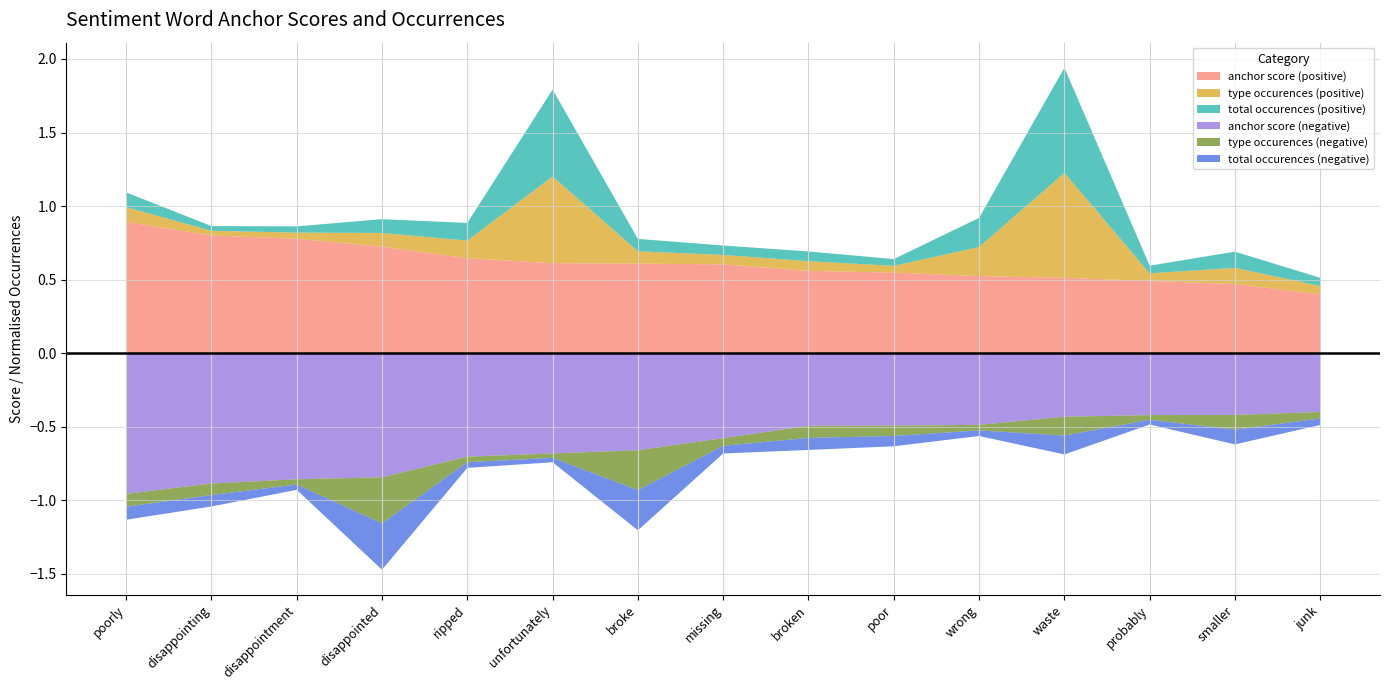

Reading left to right, extract all data points from this chart.

anchor score (negative): 1.0	0.9	0.9	0.8	0.7	0.7	0.7	0.6	0.5	0.5	0.5	0.4	0.4	0.4	0.4
type occurences (negative): 44.0	39.0	18.0	157.0	19.0	15.0	136.0	26.0	41.0	35.0	19.0	64.0	16.0	50.0	22.0
total occurences (negative): 44.0	39.0	18.0	157.0	19.0	15.0	136.0	26.0	41.0	35.0	19.0	64.0	16.0	50.0	22.0
anchor score (positive): 0.9	0.8	0.8	0.7	0.6	0.6	0.6	0.6	0.6	0.5	0.5	0.5	0.5	0.5	0.4
type occurences (positive): 50.0	16.0	21.0	47.0	60.0	295.0	42.0	32.0	33.0	23.0	99.0	357.0	26.0	55.0	28.0
total occurences (positive): 50.0	16.0	21.0	47.0	60.0	295.0	42.0	32.0	33.0	23.0	99.0	357.0	26.0	55.0	28.0